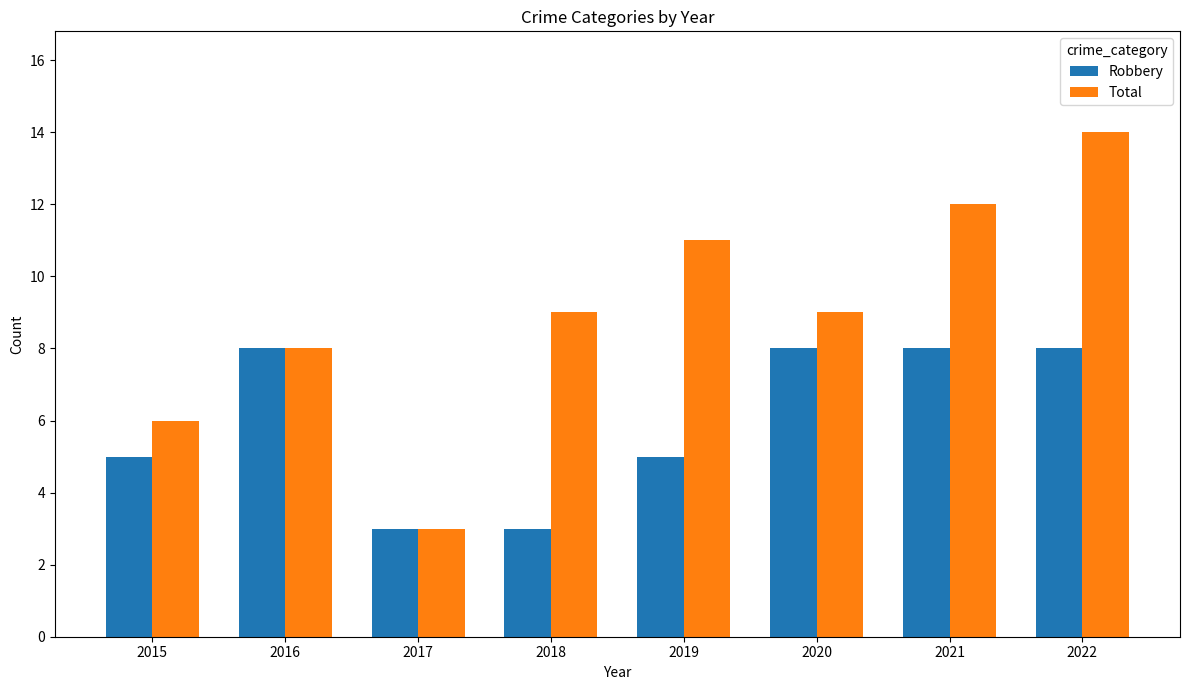

What is the sum of all Total values?

72